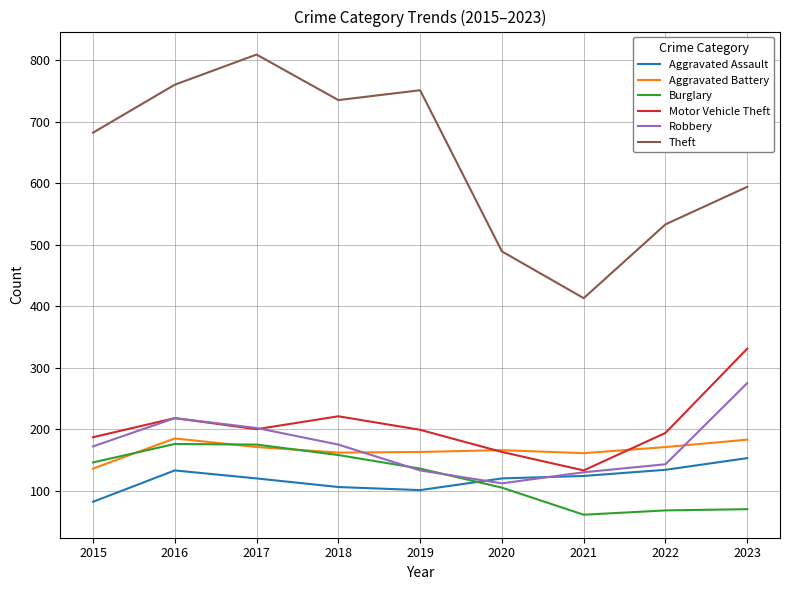

Which series changed the most between 2020 and 2021?

Theft